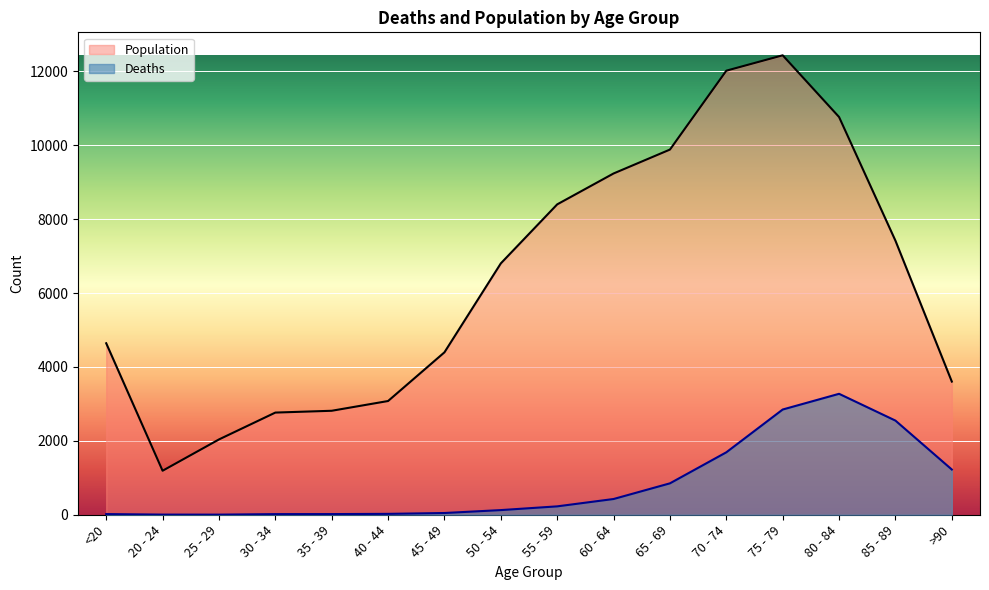

What position from the left is <20?

1